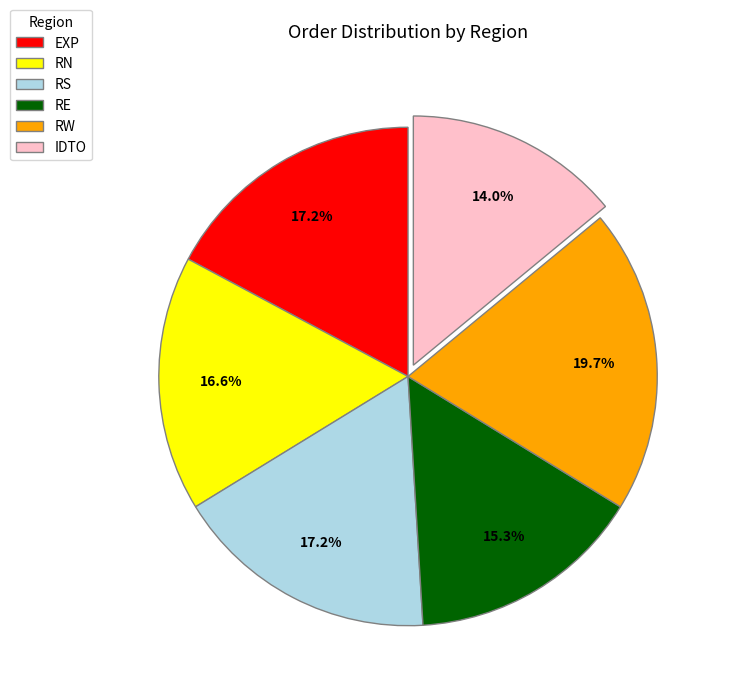

To the nearest percent, what portion does RW represent?

20%